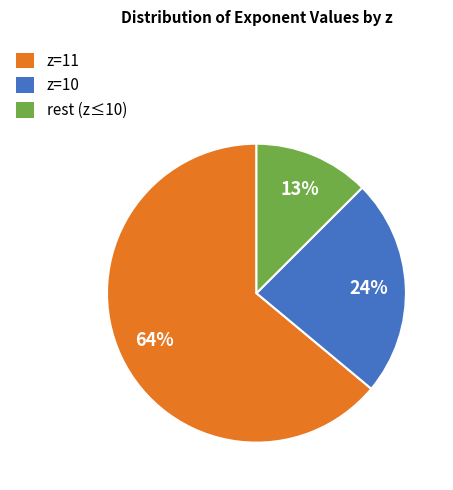

Is there a majority slice in this chart?

Yes